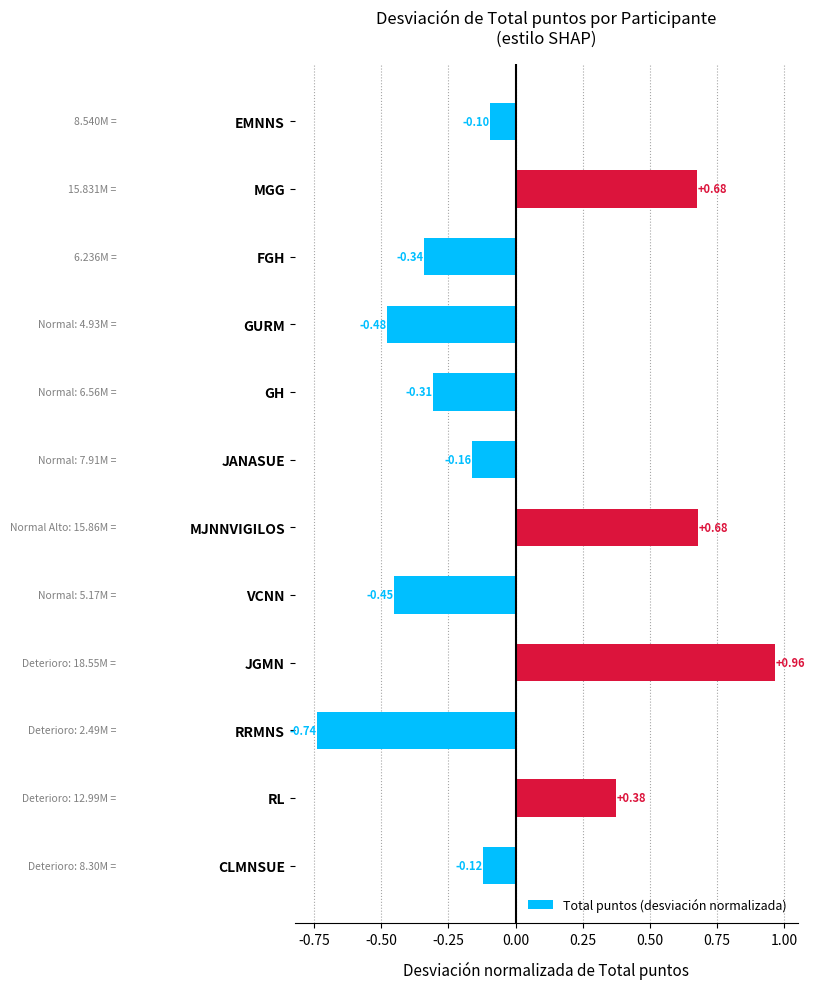

What is the difference between the maximum and second lowest values?

1.4